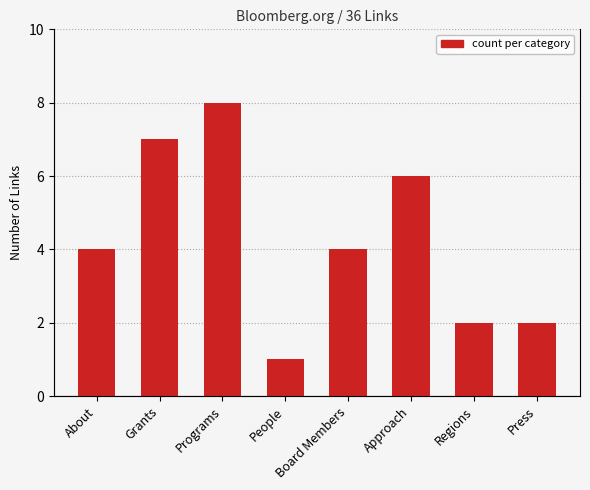

What is the label of the 4th bar from the left?

People